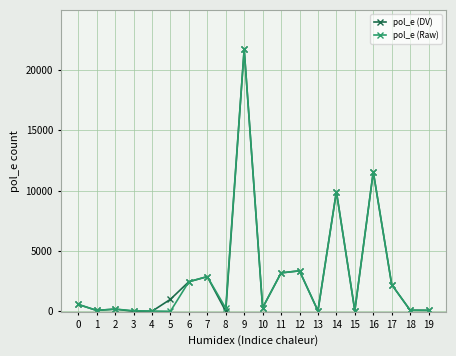

At which category is the sum across all series the highest?

9